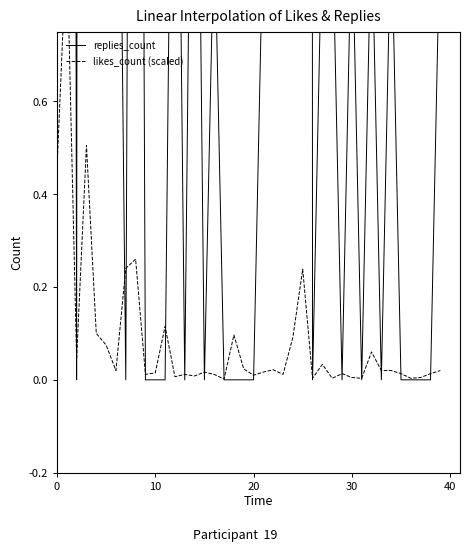

Between 20 and −10, which is larger?

20